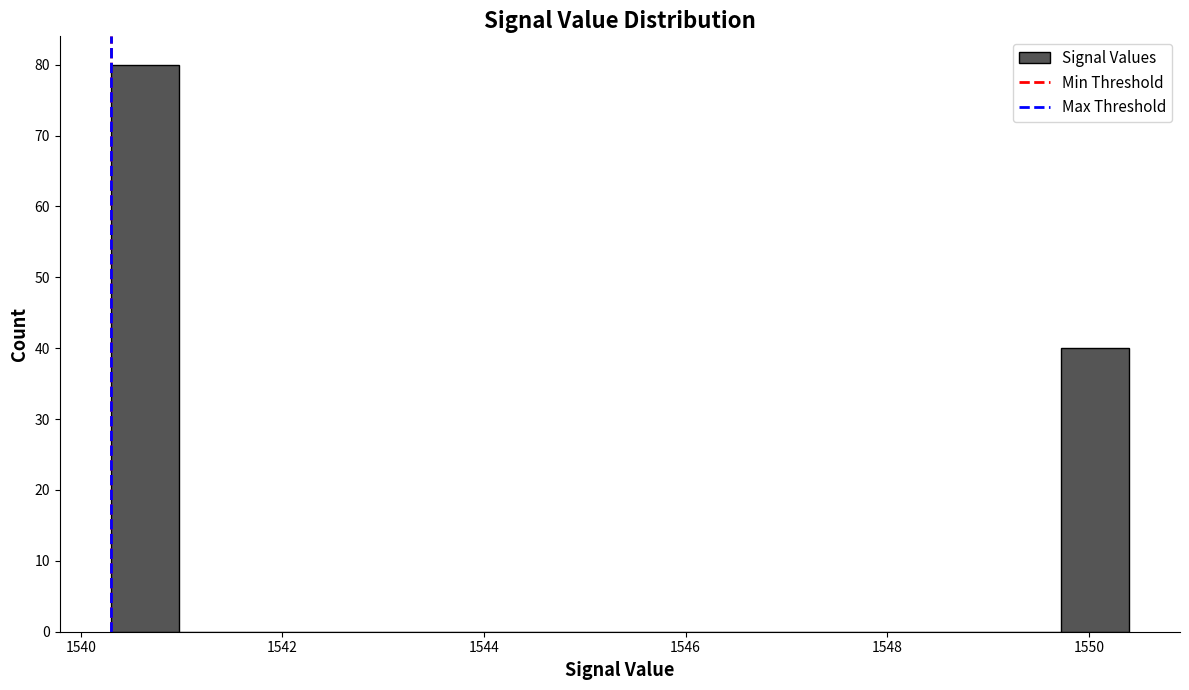

Around what value on the x-axis is the tallest bar? Give the approximate position of its centre, as read against the axis.

1540.6